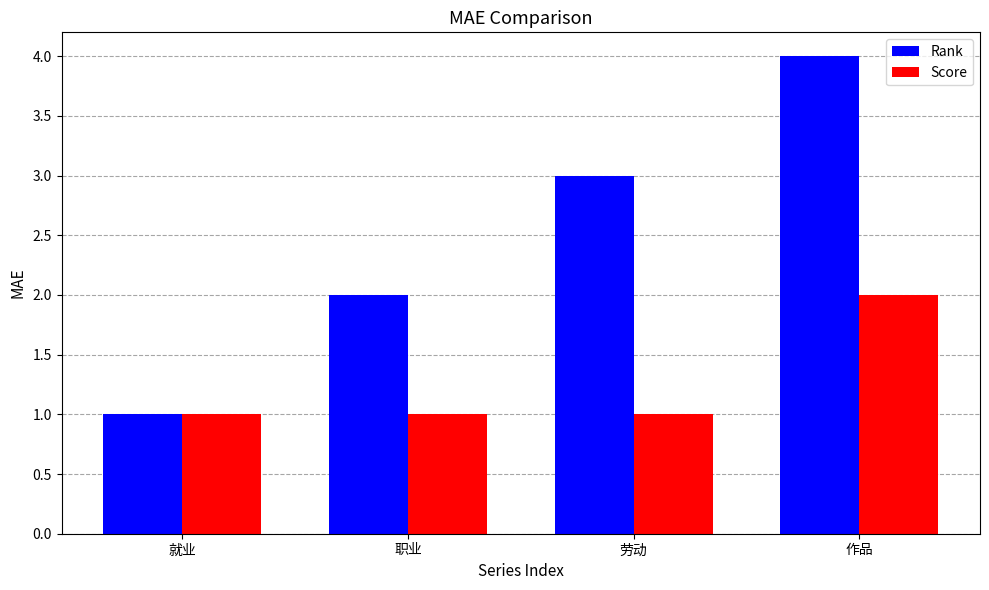

What is the greatest value displayed?

4